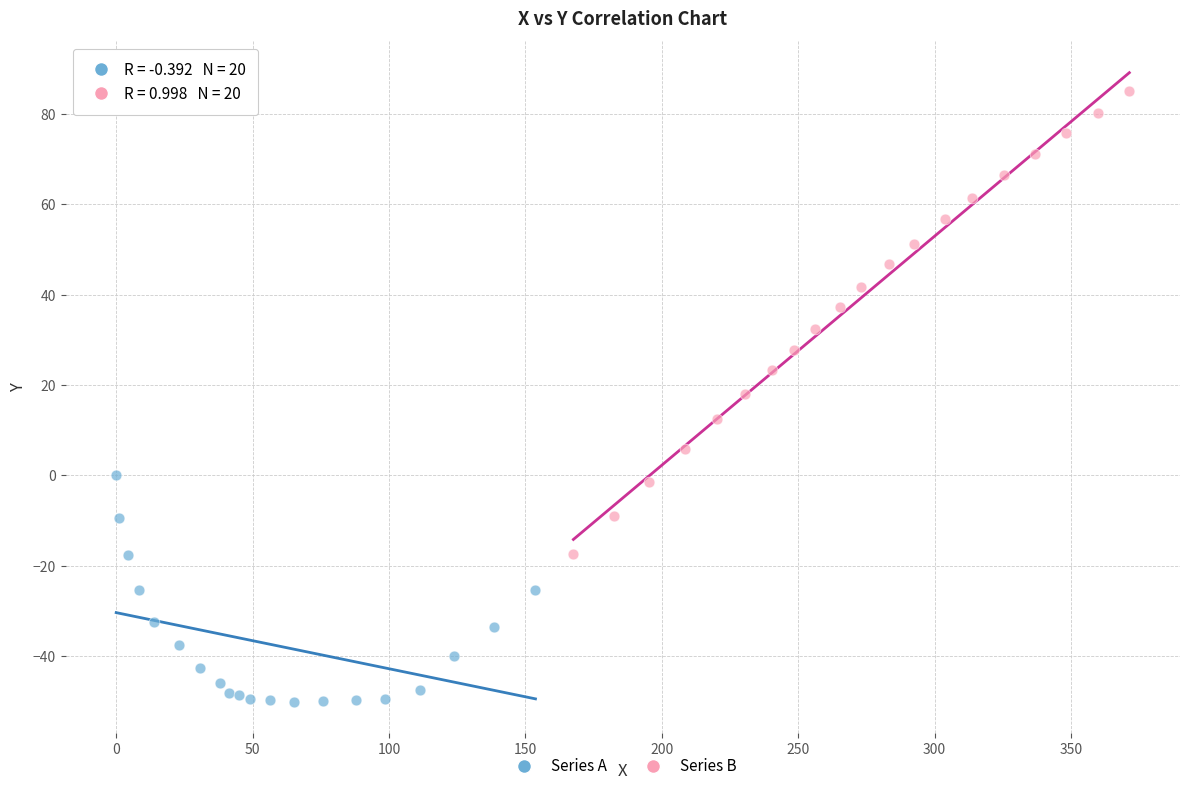

Which series reaches the minimum Y coordinate?

Series A